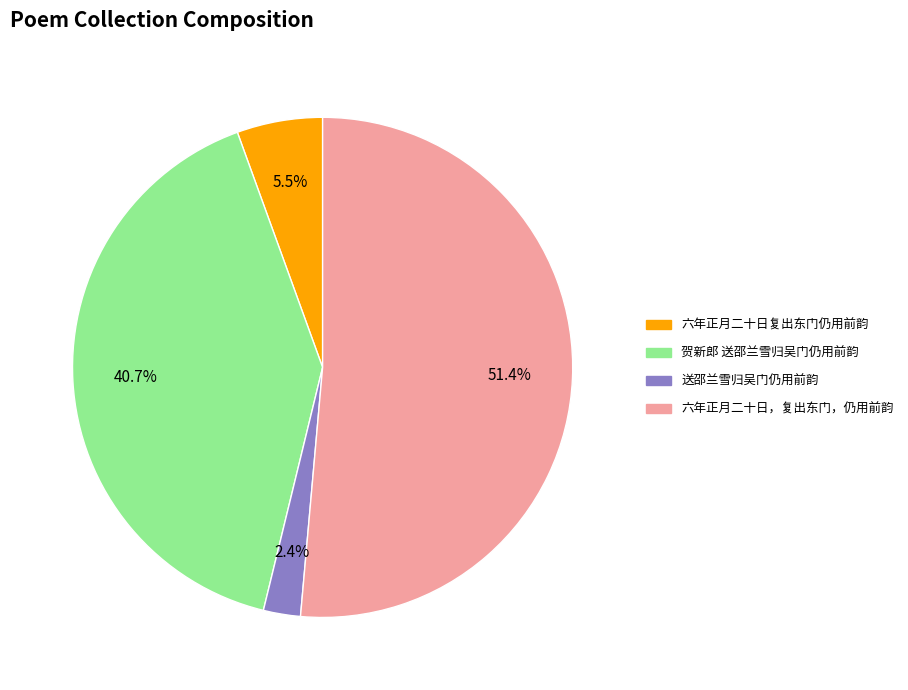

Which slice is the largest?

六年正月二十日，复出东门，仍用前韵